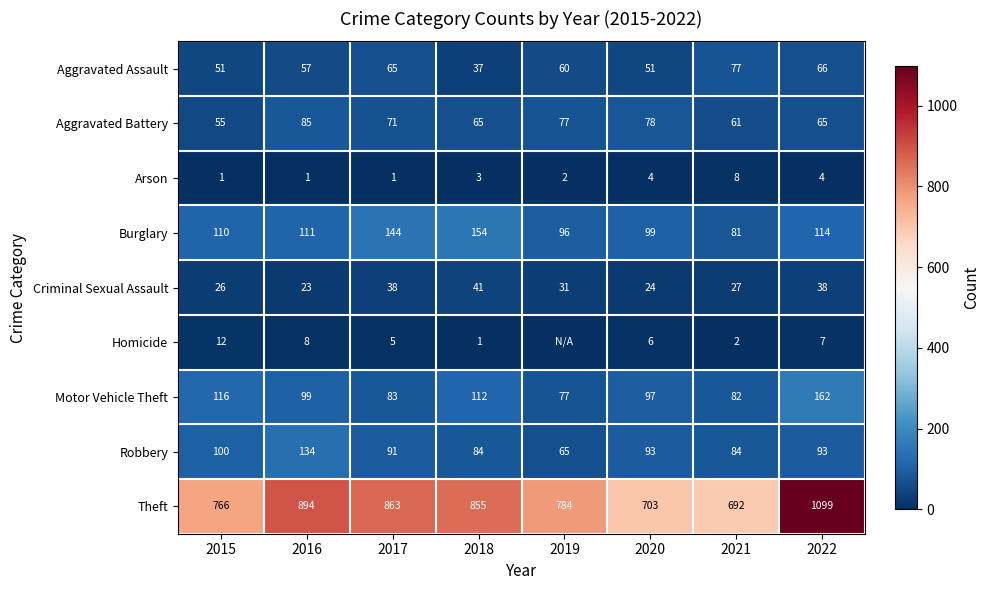

Is the value of Arson at 2017 greater than the value of Burglary at 2021?

No